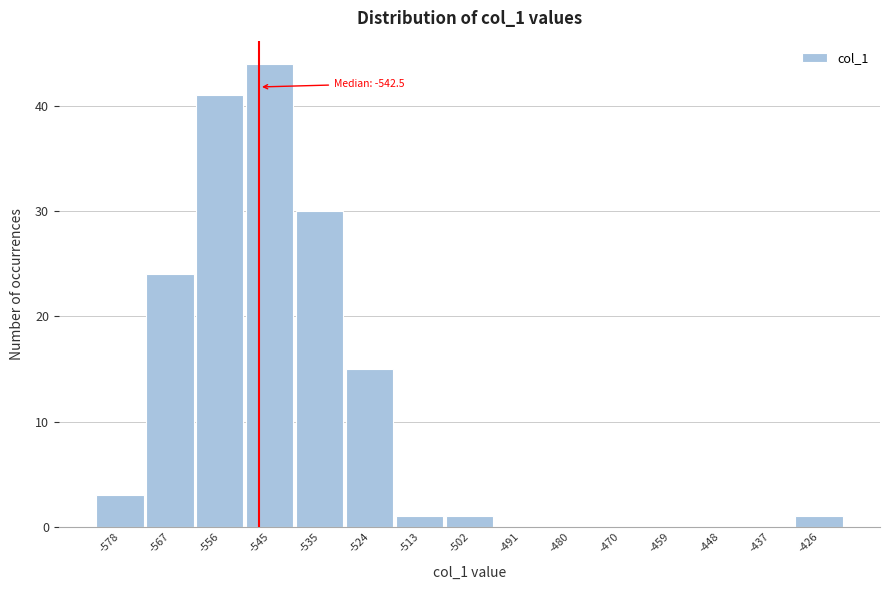

Reading left to right, list all the values displayed in this chart.

-578=3	-567=24	-556=41	-545=44	-535=30	-524=15	-513=1	-502=1	-491=0	-480=0	-470=0	-459=0	-448=0	-437=0	-426=1